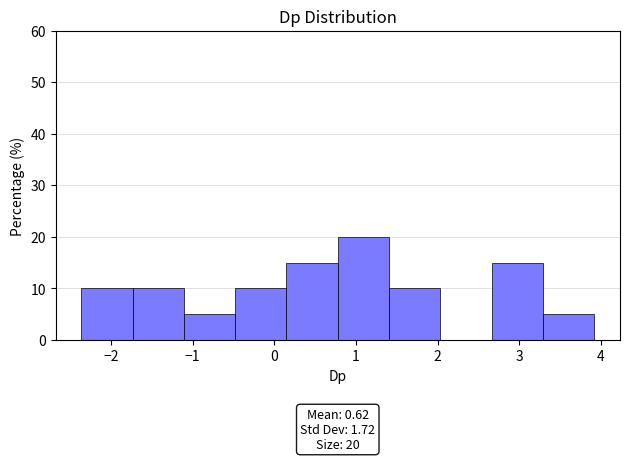

Which range on the x-axis has the tallest bar?

0.8 to 1.4